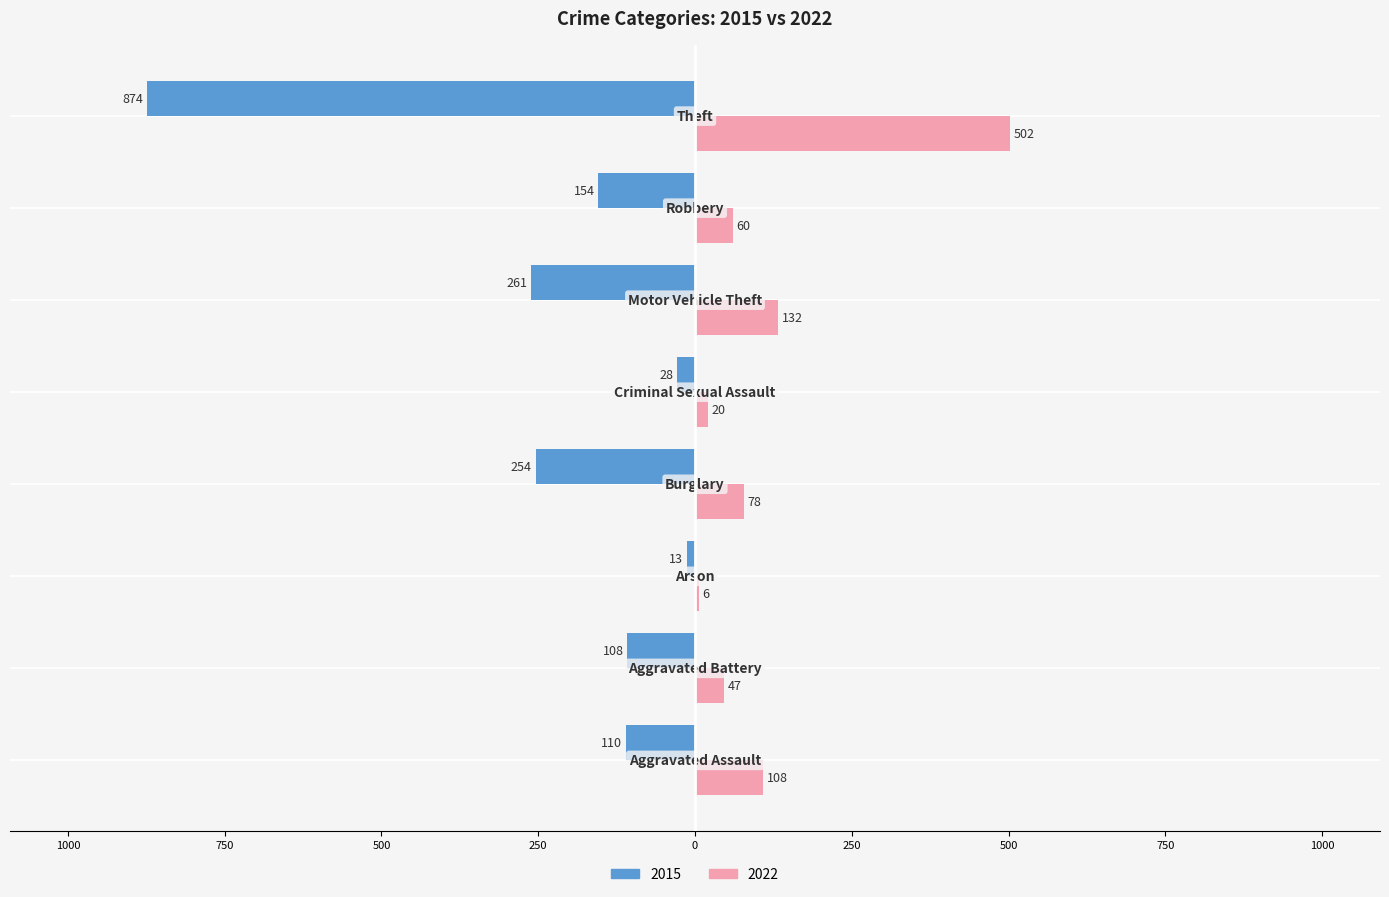

Where does the 2015 series first go above -110?

Aggravated Battery